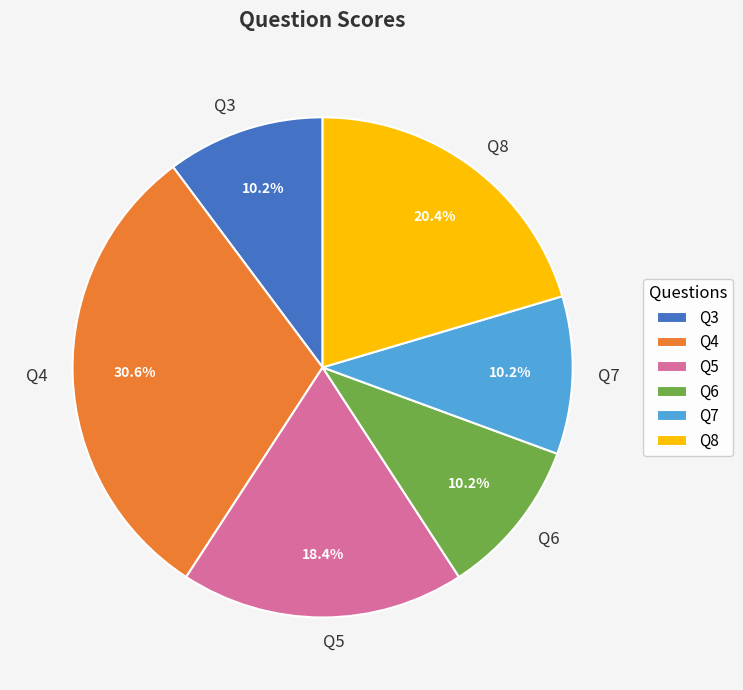

How many segments does this pie chart have?

6